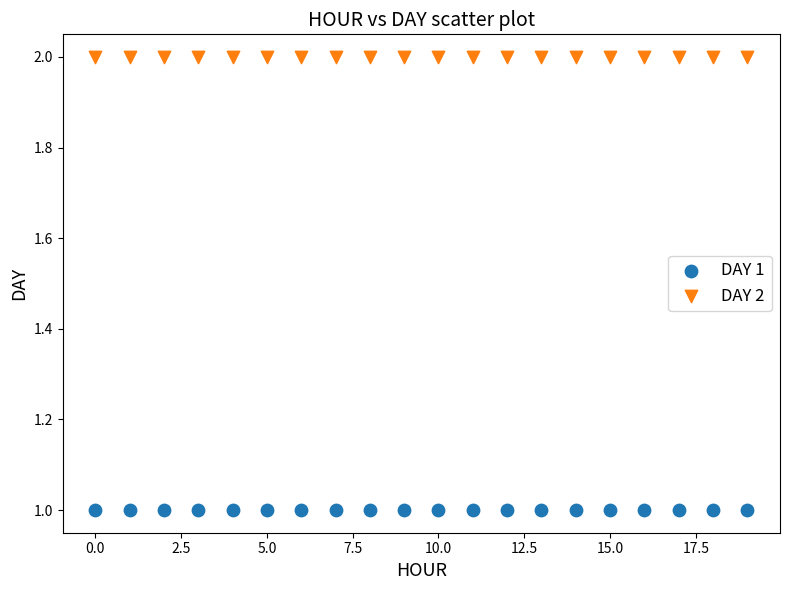

Which series contains the highest Y value?

DAY 2